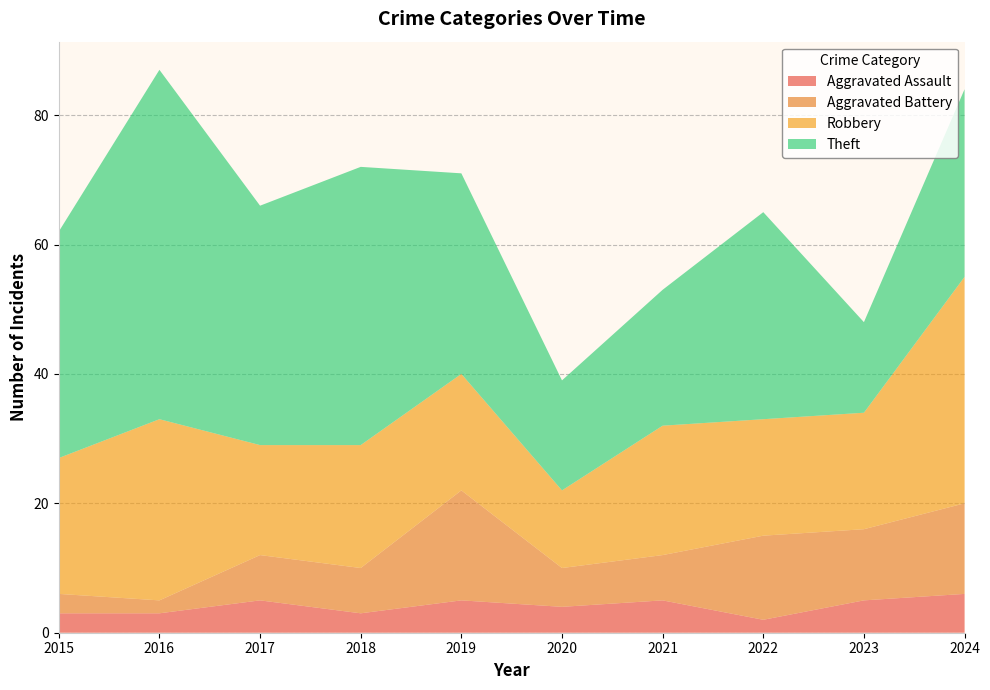

Reading left to right, extract all data points from this chart.

Aggravated Assault: 3	3	5	3	5	4	5	2	5	6
Aggravated Battery: 3	2	7	7	17	6	7	13	11	14
Robbery: 21	28	17	19	18	12	20	18	18	35
Theft: 35	54	37	43	31	17	21	32	14	29